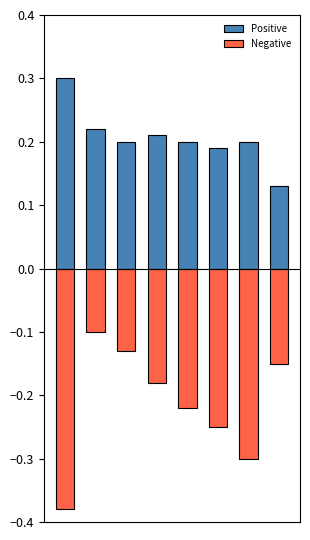

Reading left to right, list all the values displayed in this chart.

Positive: 0=0.3	1=0.2	2=0.2	3=0.2	4=0.2	5=0.2	6=0.2	7=0.1
Negative: 0=-0.4	1=-0.1	2=-0.1	3=-0.2	4=-0.2	5=-0.2	6=-0.3	7=-0.1